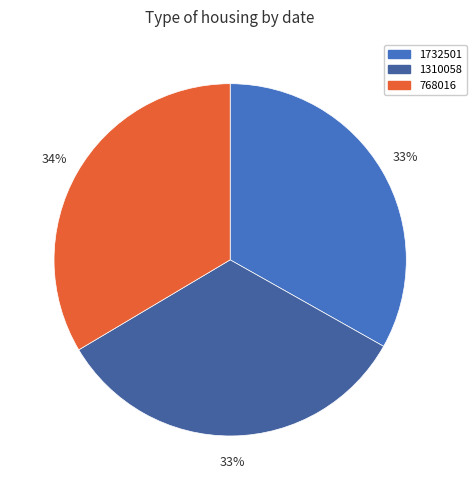

Which slice is the largest?

768016